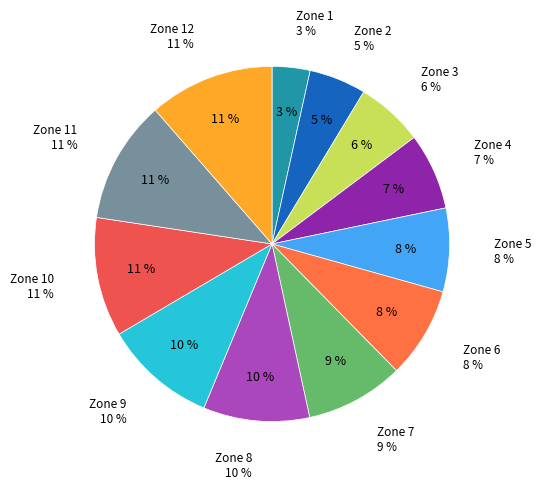

To the nearest percent, what is the average slice percentage?

8%